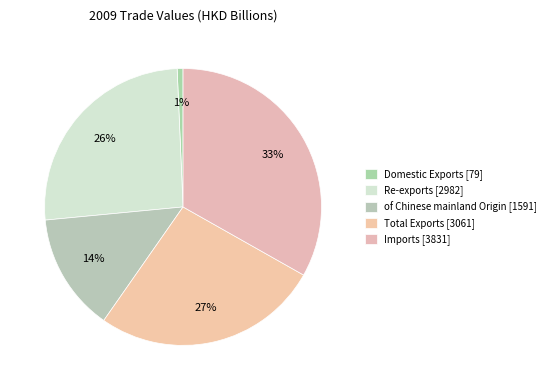

Count the number of slices in the pie.

5